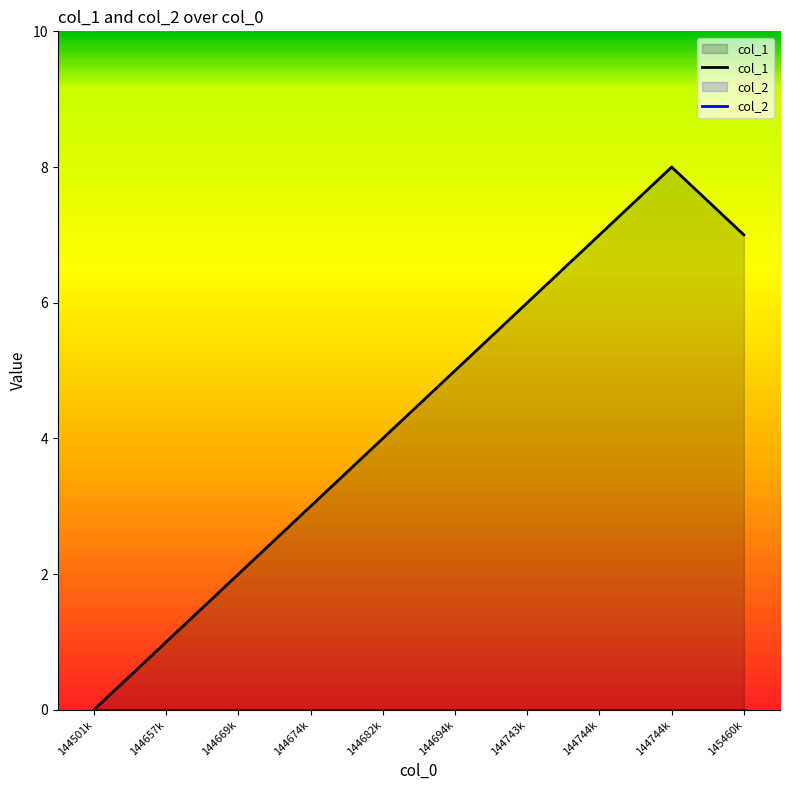

What are all the series names shown in the legend?

col_1, col_2